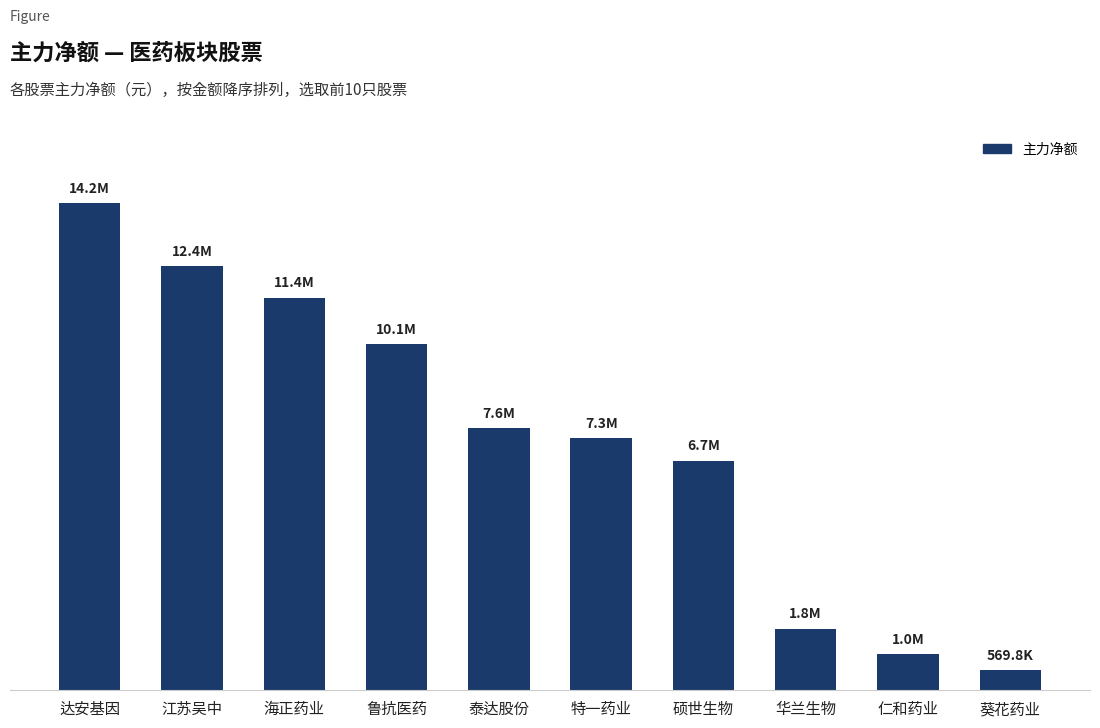

What is the label of the 10th bar from the left?

葵花药业